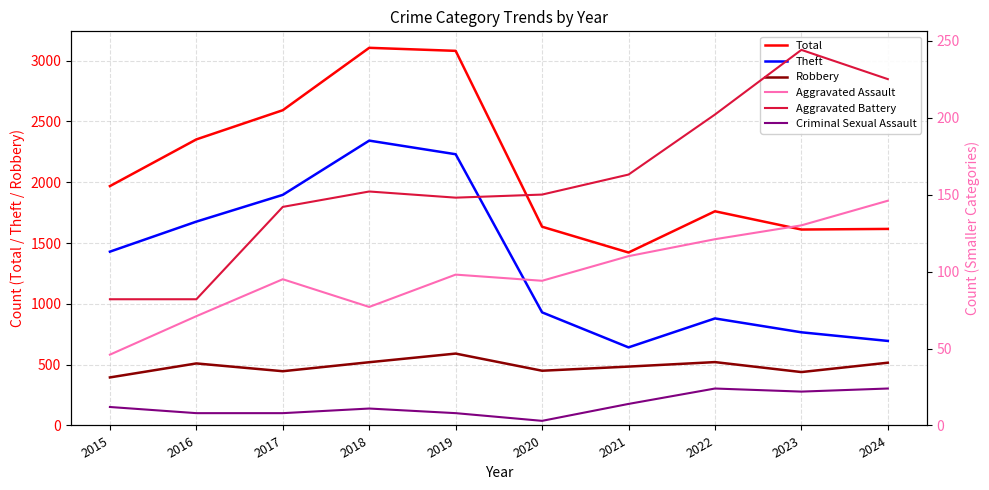

Where is the first local maximum for Criminal Sexual Assault?

2018